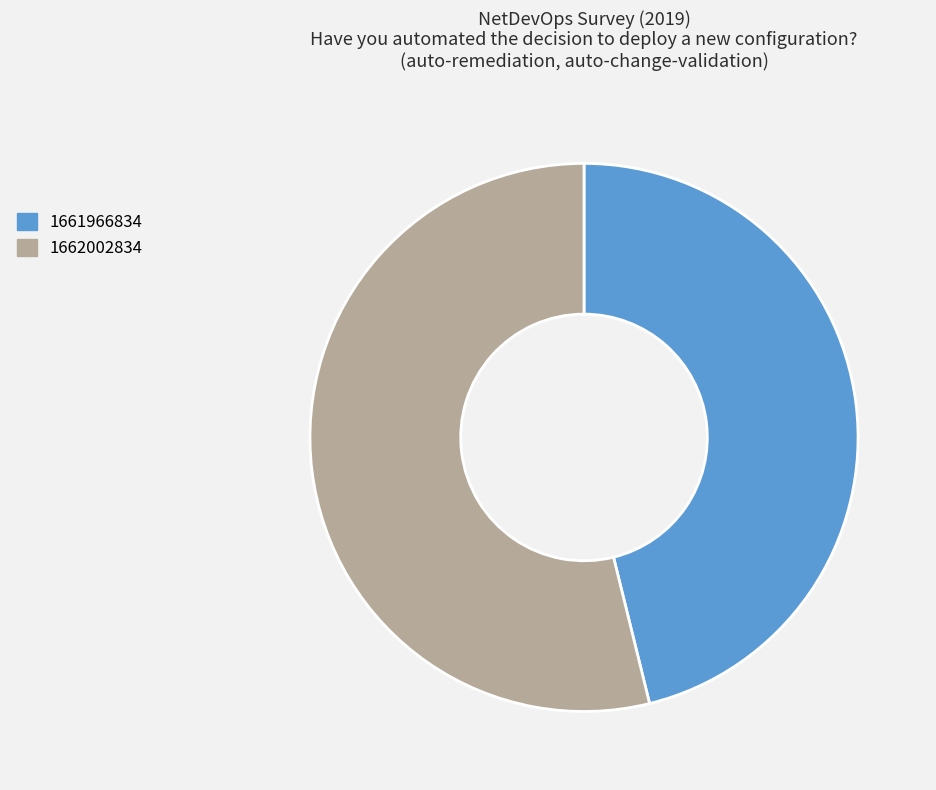

Between 1661966834 and 1662002834, which is larger?

1662002834